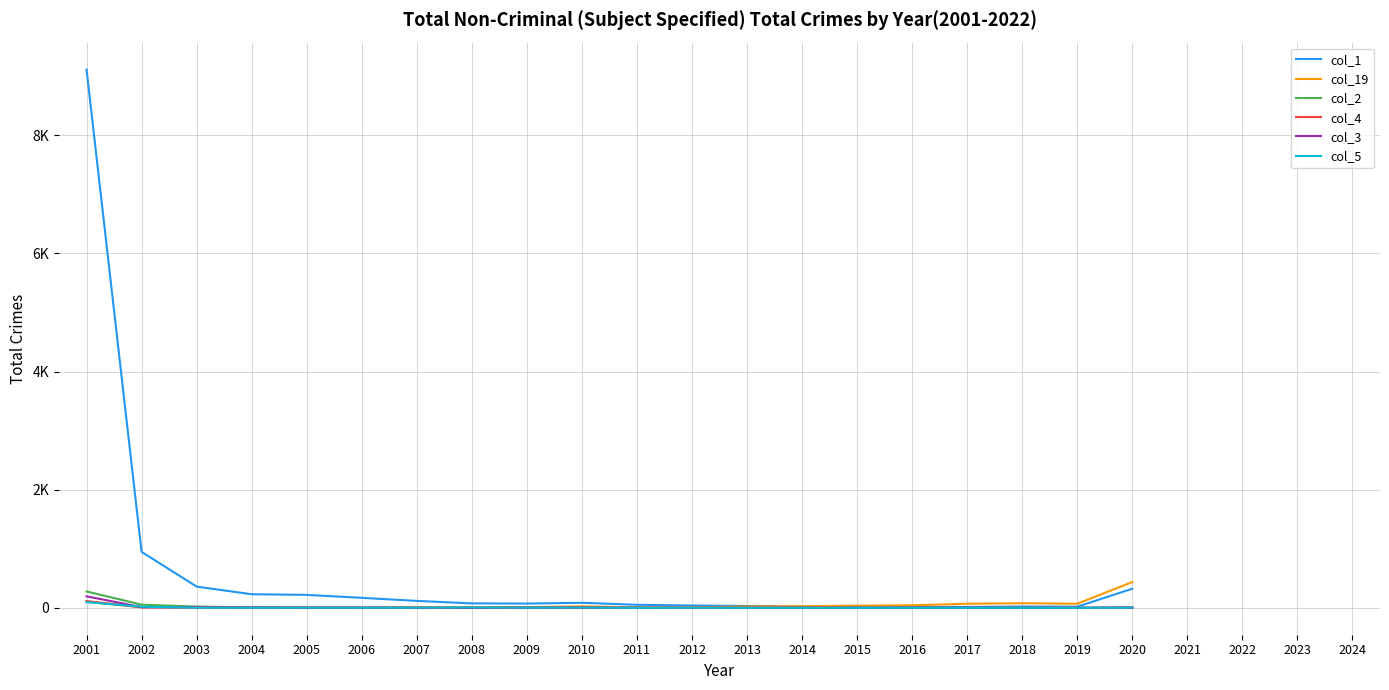

At which category does the chart reach its minimum across all series?

2008